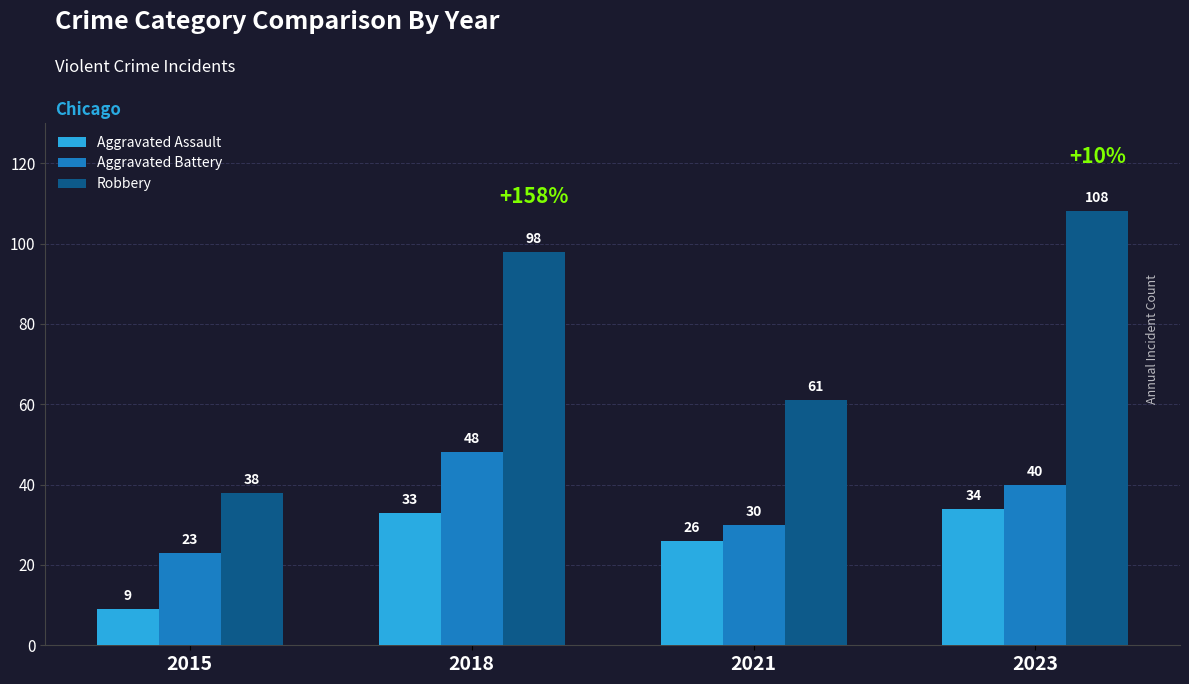

The value of Aggravated Assault at 2023 is 47. True or false?

False